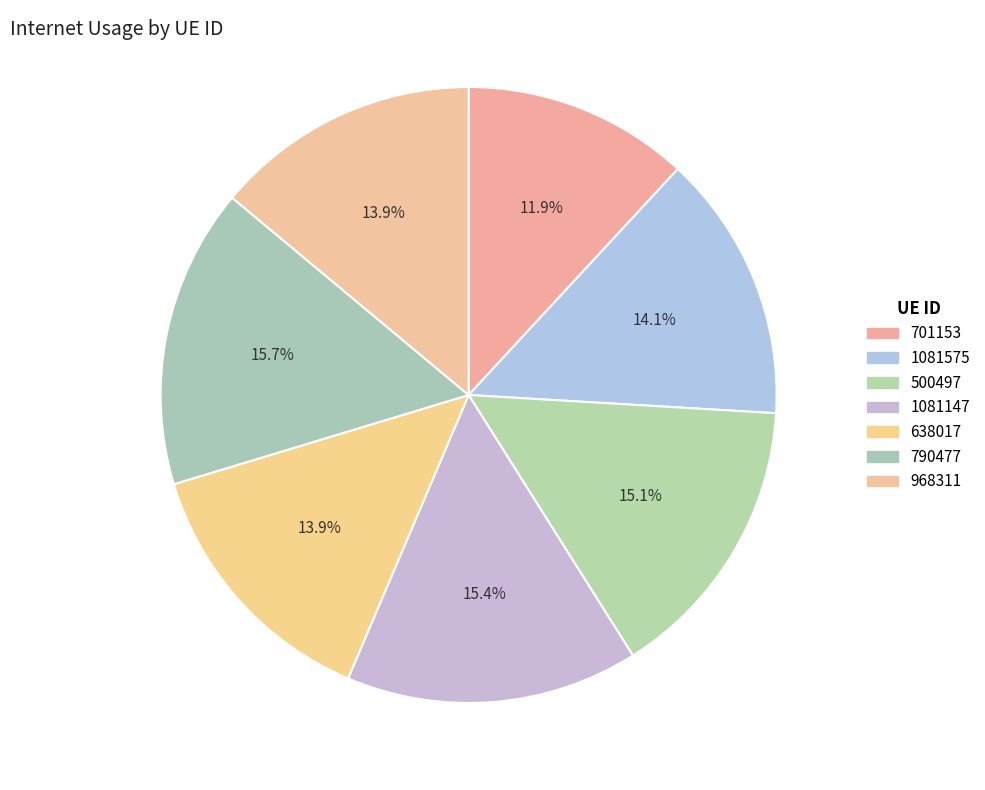

Is the sum of 968311 and 638017 greater than half?

No